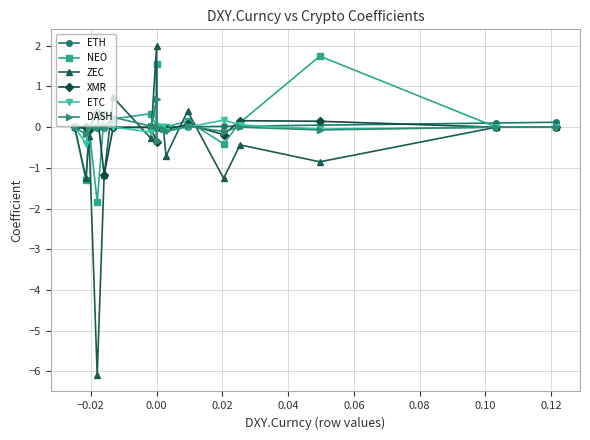

Where is ETH nearest to the value 0?

0.10